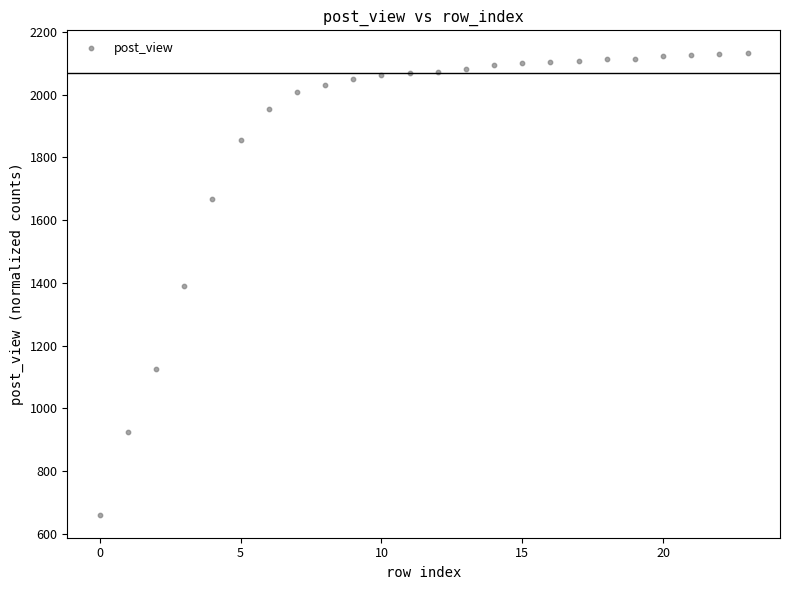

What is the range of Y values (max minus min)?

1470